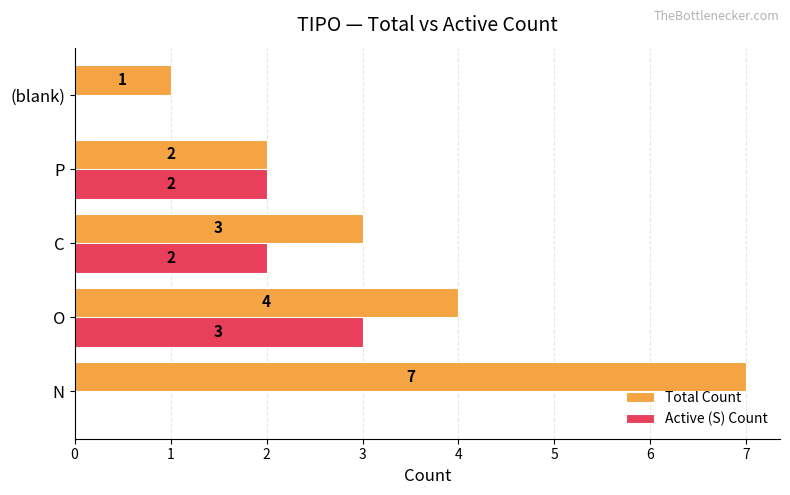

What is the total value across all series at O?

7